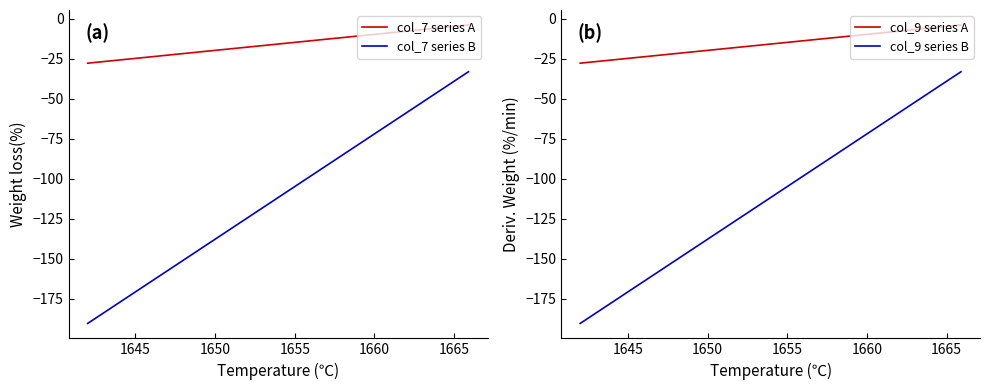

How many values in the col_7 series A series are below -4?

8